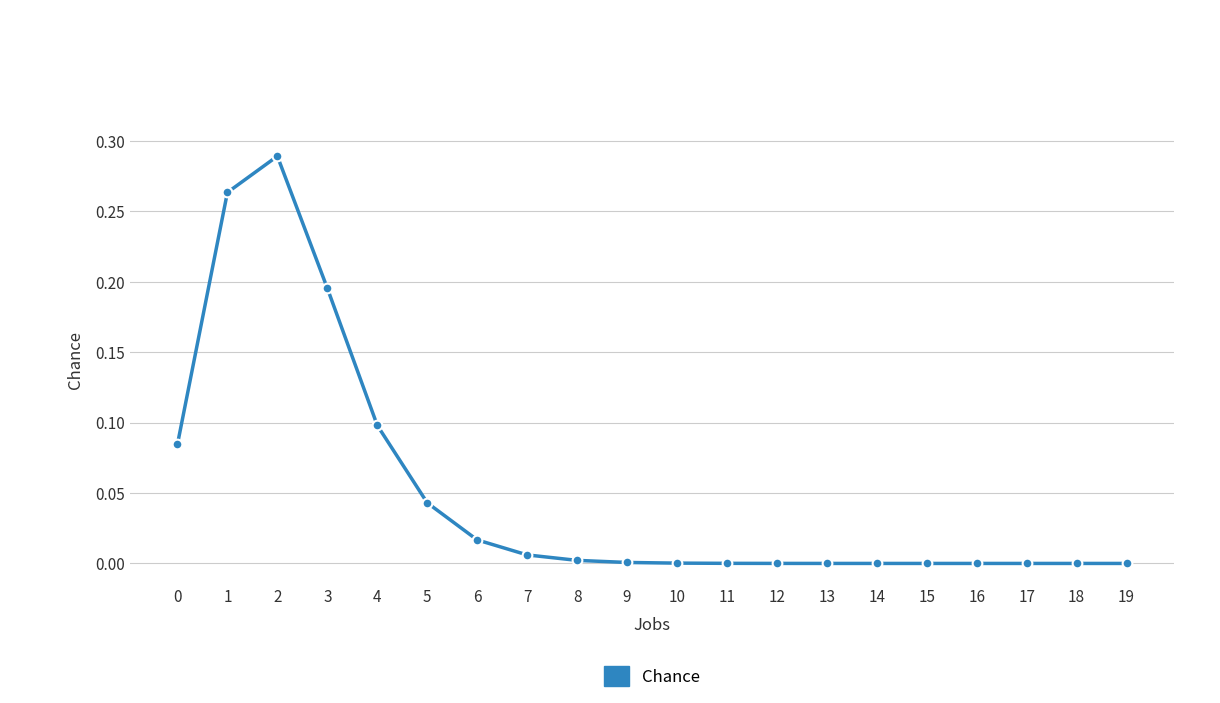

Count the number of categories in the chart.

20